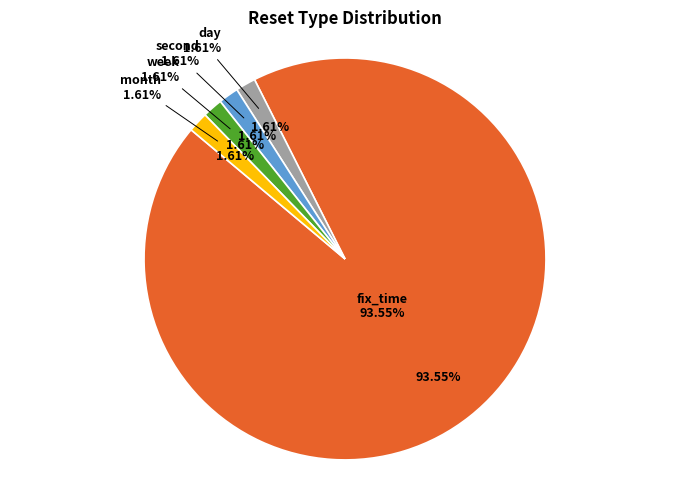

True or false: month accounts for 8% of the total.

False